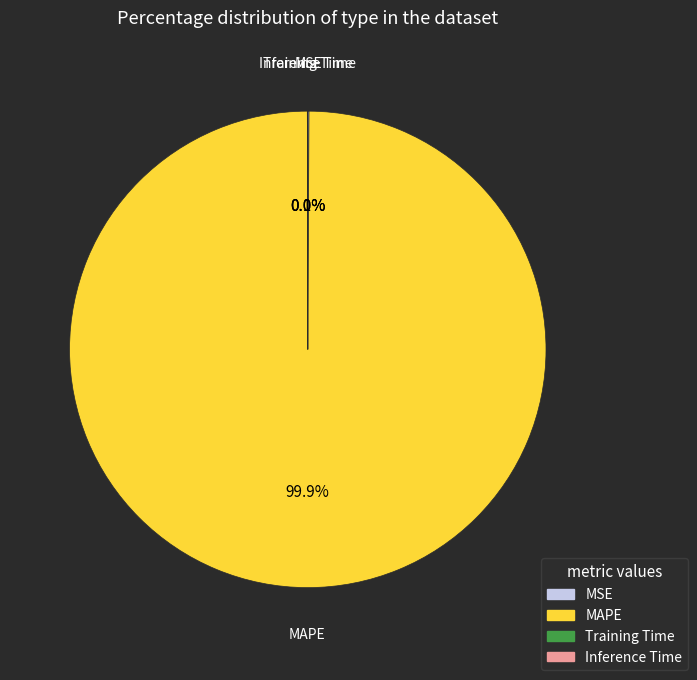

Which category accounts for the majority?

MAPE